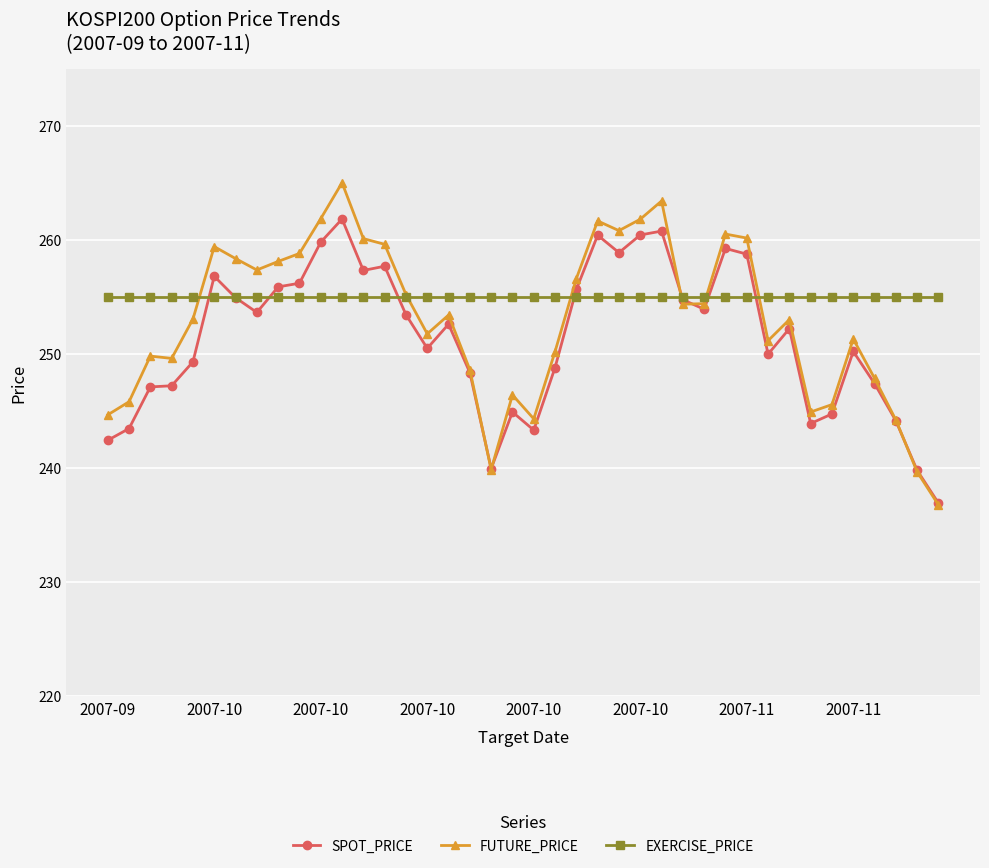

What is the maximum value for EXERCISE_PRICE?

255.0